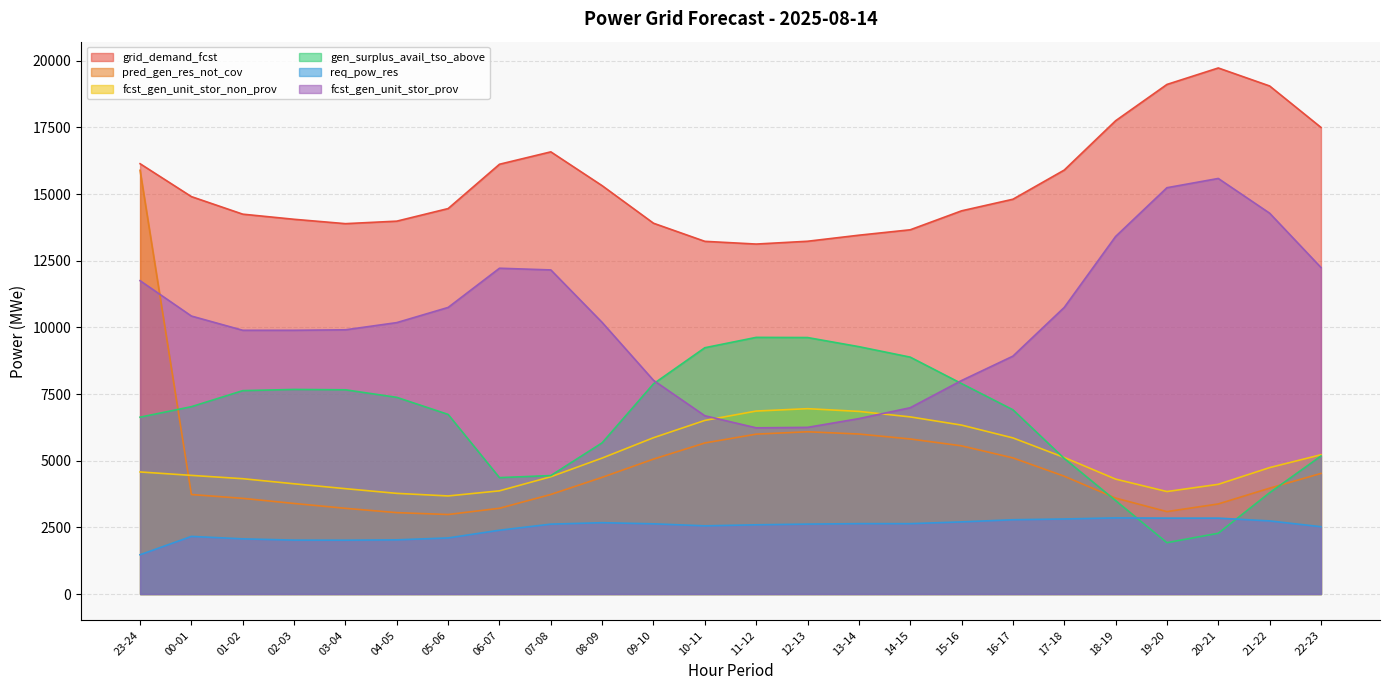

Reading right to left, transcribe all the data shown in this chart.

grid_demand_fcst: 22-23=17500	21-22=19054	20-21=19729	19-20=19111	18-19=17749	17-18=15900	16-17=14806	15-16=14371	14-15=13660	13-14=13457	12-13=13230	11-12=13125	10-11=13227	09-10=13906	08-09=15314	07-08=16583	06-07=16118	05-06=14456	04-05=13984	03-04=13890	02-03=14054	01-02=14246	00-01=14904	23-24=16138
pred_gen_res_not_cov: 22-23=4522	21-22=3970	20-21=3378	19-20=3091	18-19=3598	17-18=4418	16-17=5105	15-16=5557	14-15=5815	13-14=6000	12-13=6085	11-12=5996	10-11=5665	09-10=5060	08-09=4376	07-08=3734	06-07=3216	05-06=2982	04-05=3052	03-04=3214	02-03=3396	01-02=3588	00-01=3731	23-24=15891
fcst_gen_unit_stor_non_prov: 22-23=5223	21-22=4741	20-21=4114	19-20=3843	18-19=4310	17-18=5121	16-17=5855	15-16=6335	14-15=6643	13-14=6849	12-13=6951	11-12=6862	10-11=6511	09-10=5862	08-09=5099	07-08=4398	06-07=3870	05-06=3678	04-05=3775	03-04=3951	02-03=4134	01-02=4325	00-01=4449	23-24=4578
gen_surplus_avail_tso_above: 22-23=5176	21-22=3799	20-21=2279	19-20=1926	18-19=3505	17-18=5084	16-17=6910	15-16=7893	14-15=8884	13-14=9277	12-13=9619	11-12=9625	10-11=9237	09-10=7884	08-09=5671	07-08=4442	06-07=4365	05-06=6736	04-05=7376	03-04=7659	02-03=7673	01-02=7627	00-01=7026	23-24=6632
req_pow_res: 22-23=2524	21-22=2742	20-21=2846	19-20=2846	18-19=2855	17-18=2814	16-17=2786	15-16=2705	14-15=2639	13-14=2640	12-13=2622	11-12=2596	10-11=2557	09-10=2633	08-09=2675	07-08=2621	06-07=2393	05-06=2103	04-05=2032	03-04=2019	02-03=2022	01-02=2069	00-01=2161	23-24=1473
fcst_gen_unit_stor_prov: 22-23=12247	21-22=14283	20-21=15585	19-20=15238	18-19=13409	17-18=10749	16-17=8921	15-16=8007	14-15=6987	13-14=6578	12-13=6250	11-12=6233	10-11=6685	09-10=8014	08-09=10185	07-08=12155	06-07=12218	05-06=10748	04-05=10179	03-04=9909	02-03=9891	01-02=9891	00-01=10425	23-24=11751